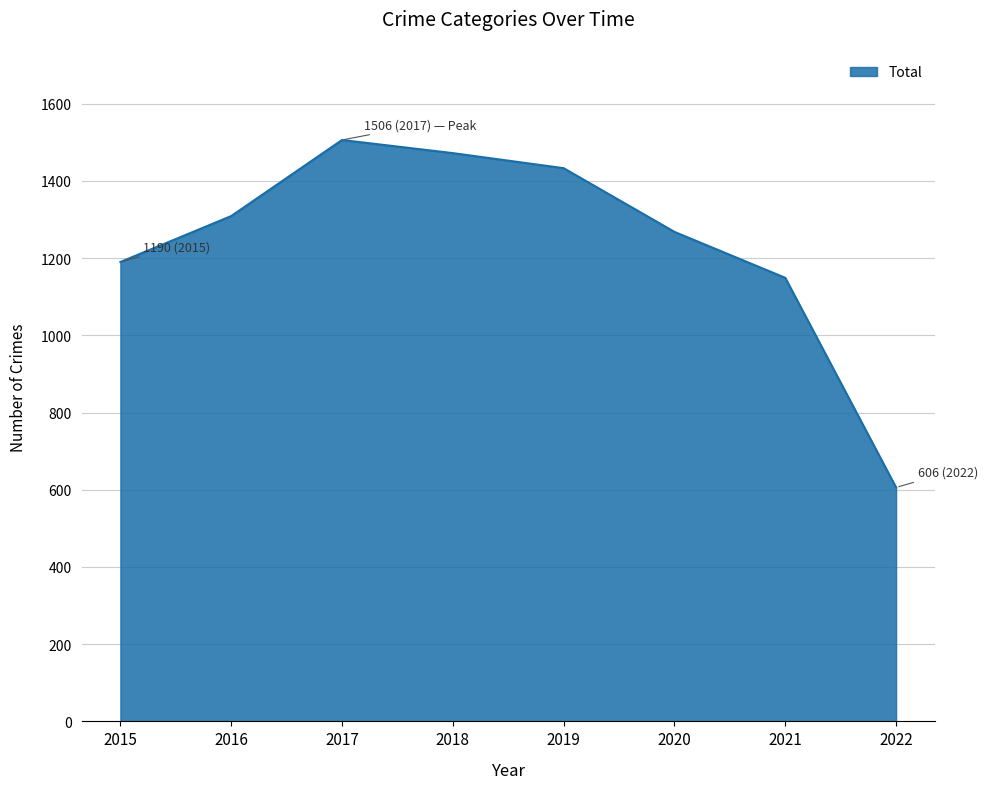

True or false: the data has more than 1 interior local peaks.

False